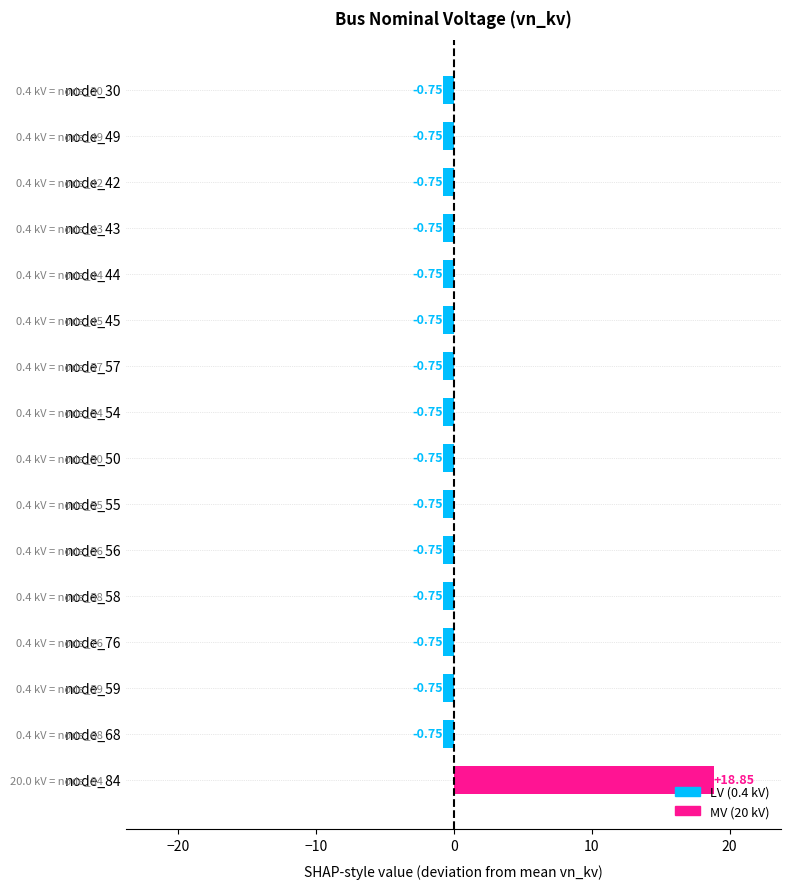

What is the average value?

0.5